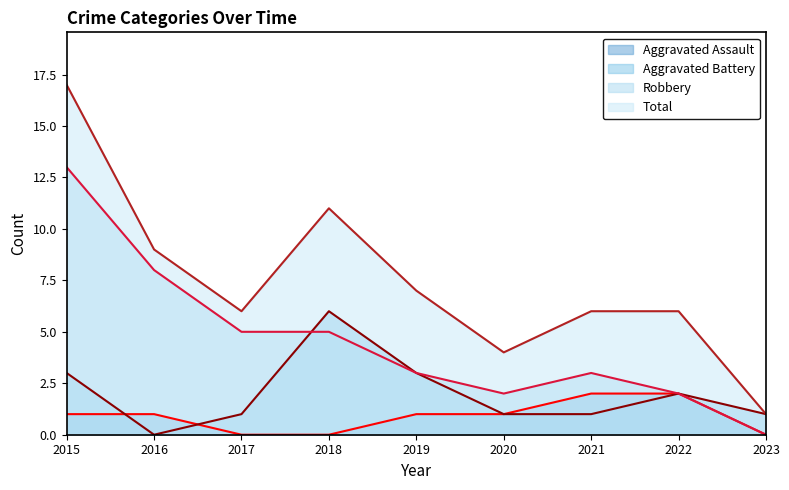

The Total series shows 7 at 2019. True or false?

True